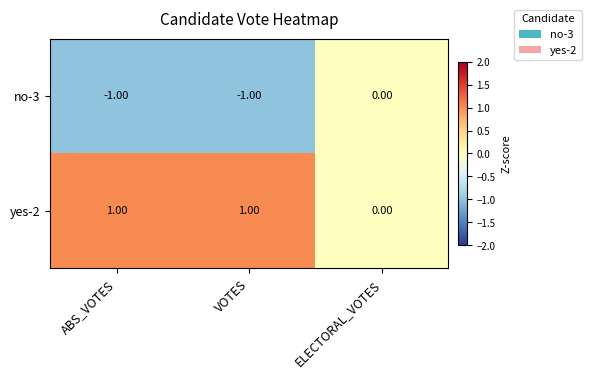

Where is no-3 nearest to the value 0?

ELECTORAL_VOTES